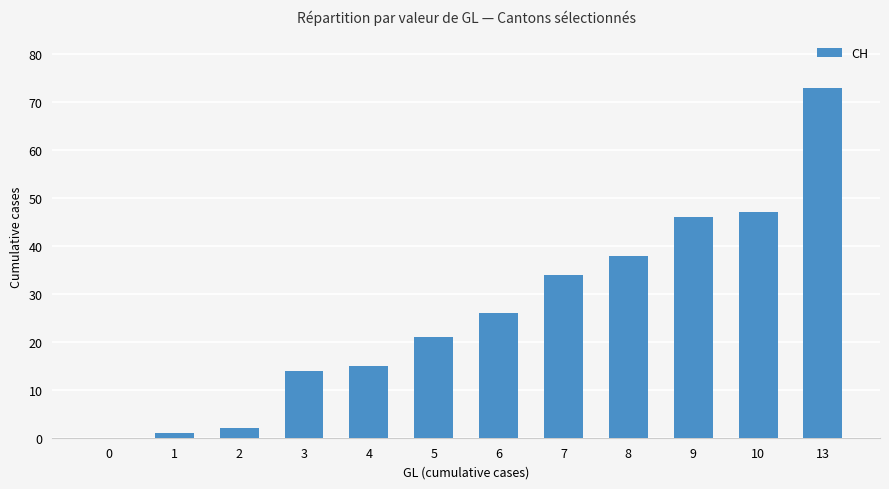

How many positive values are there?

11